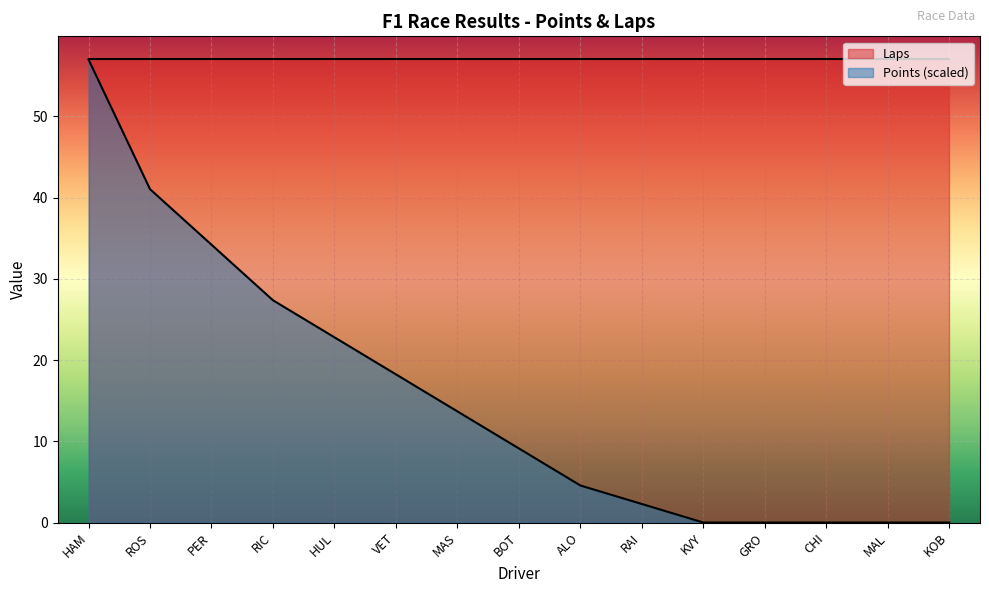

Does the chart display data point markers on the line(s)?

No